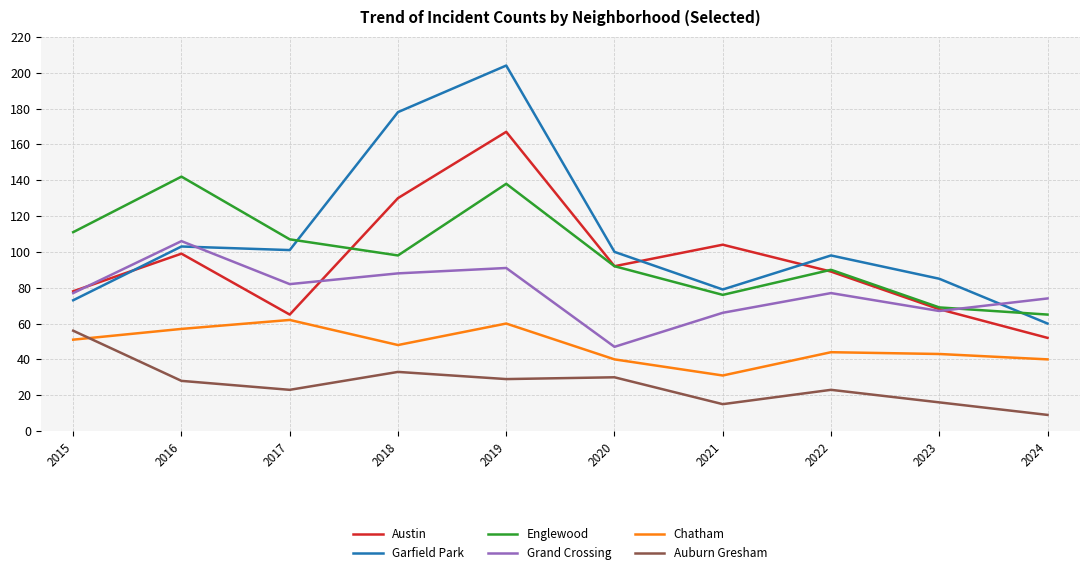

Rank the series by their maximum value, from lowest to highest.

Auburn Gresham, Chatham, Grand Crossing, Englewood, Austin, Garfield Park